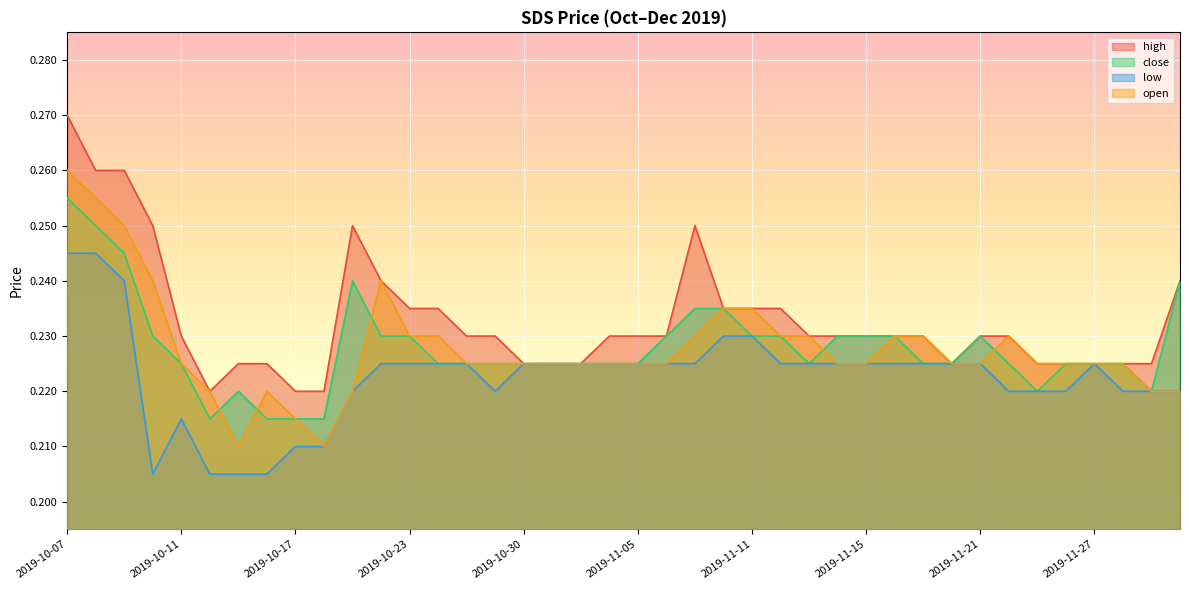

True or false: high and close cross at least once.

False